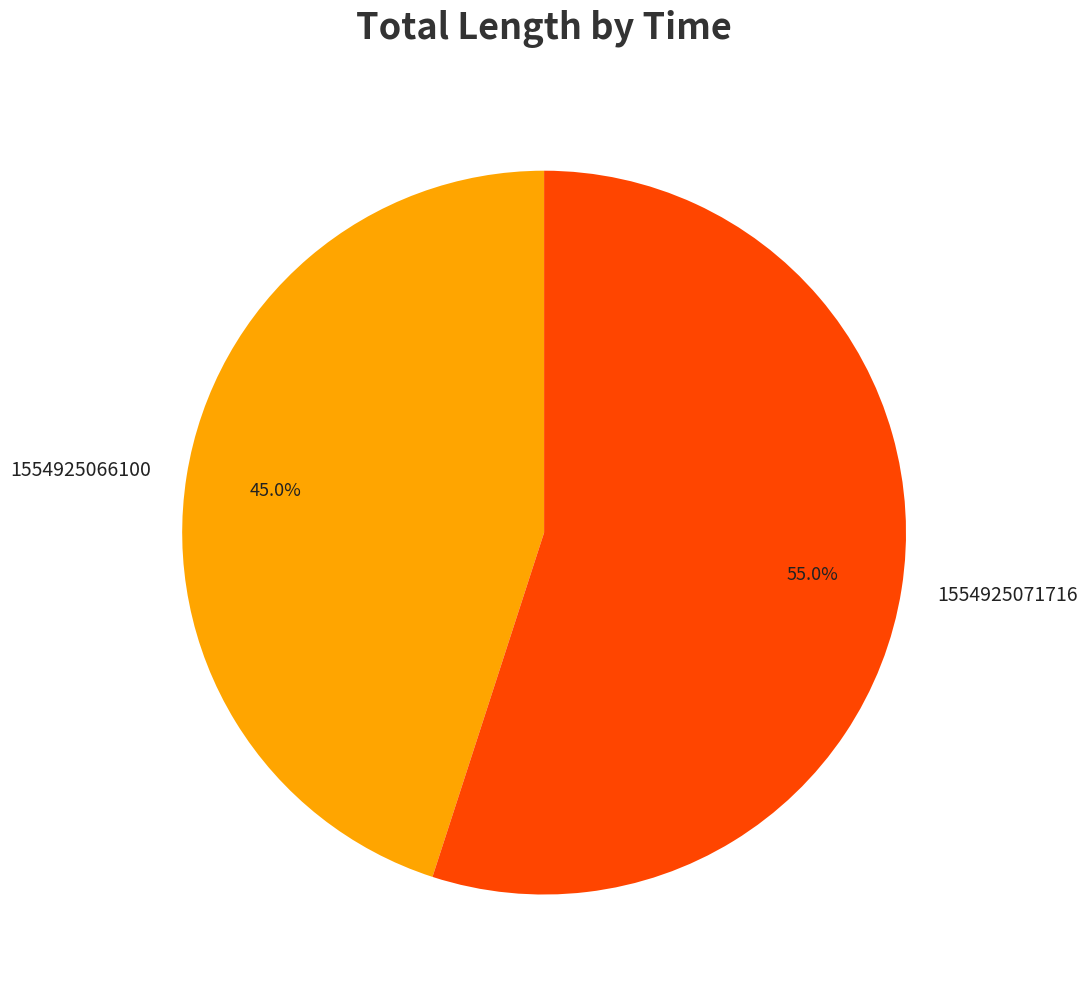

Is it true that 1554925066100 is 45% of the pie?

True